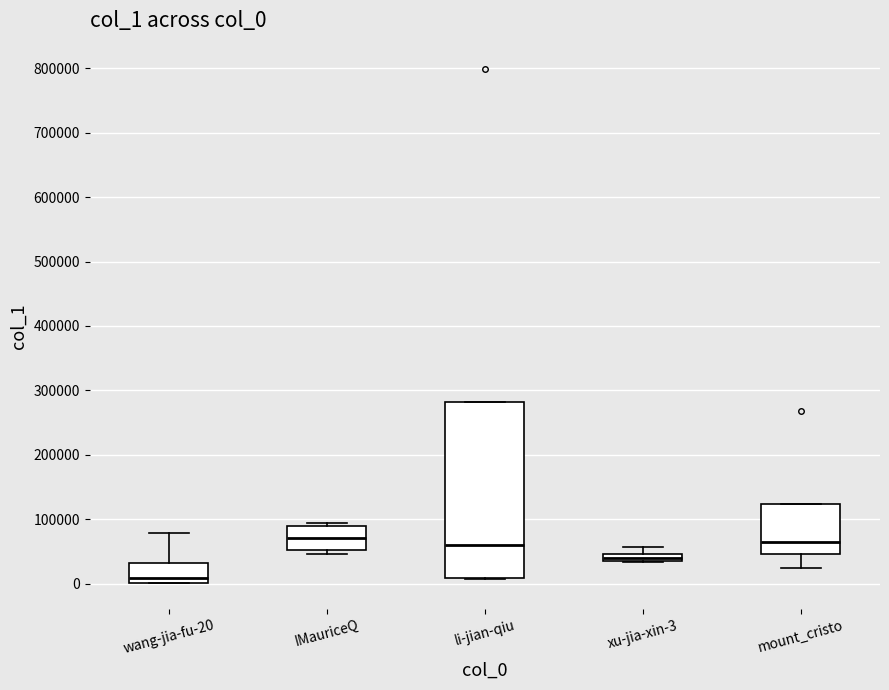

Which box is the tallest, from its lower edge to its upper edge?

li-jian-qiu